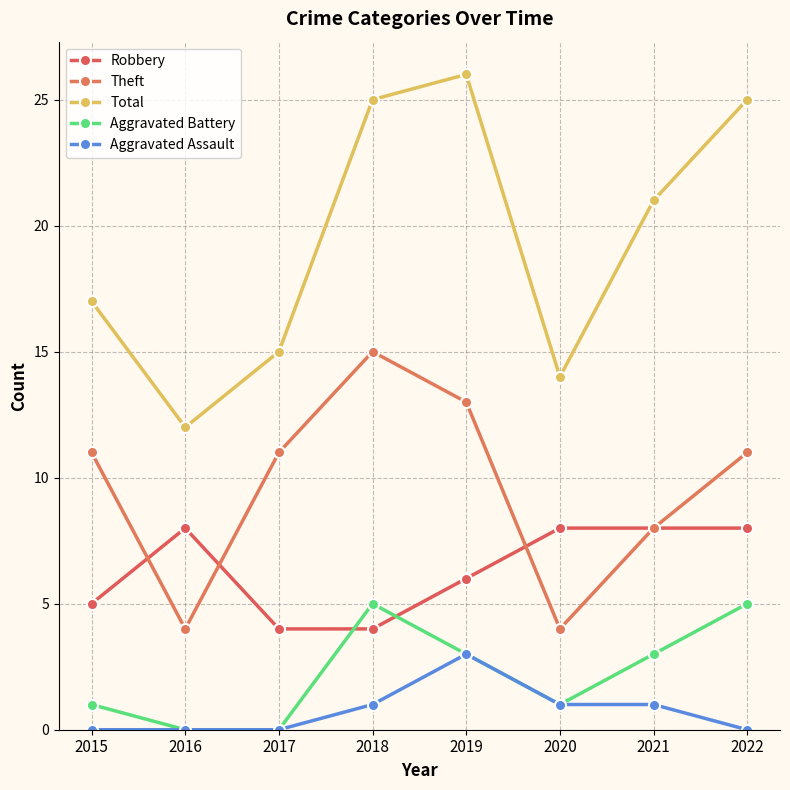

Is this an area chart (filled region under the line)?

No